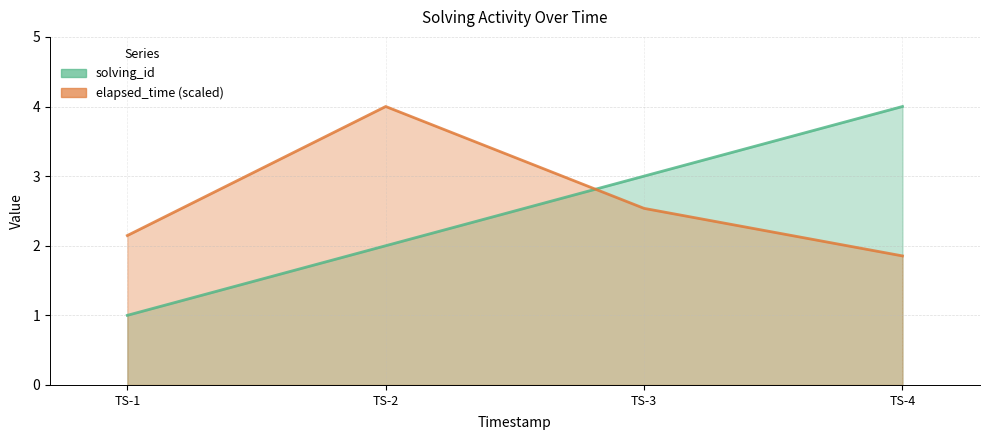

What is the greatest value displayed?

4.0